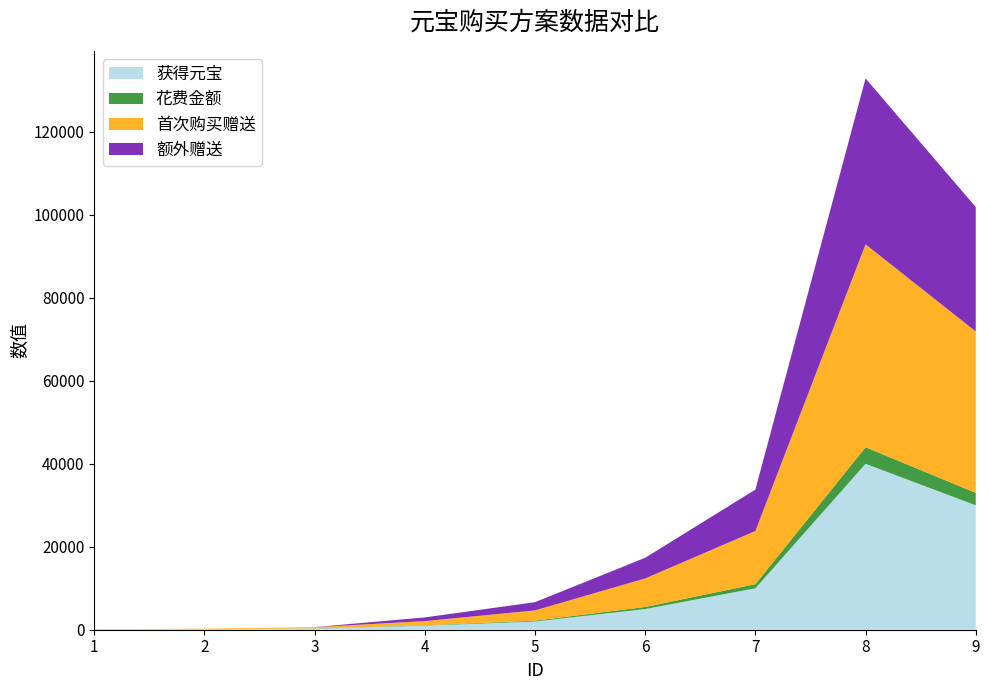

Reading left to right, transcribe all the data shown in this chart.

获得元宝: 60	120	300	980	1980	4980	9980	39980	29980
花费金额: 6	12	30	98	198	498	998	3998	2998
首次购买赠送: 60	120	300	998	2480	6880	12800	48888	38888
额外赠送: 0	0	0	888	1980	4980	9980	39980	29980